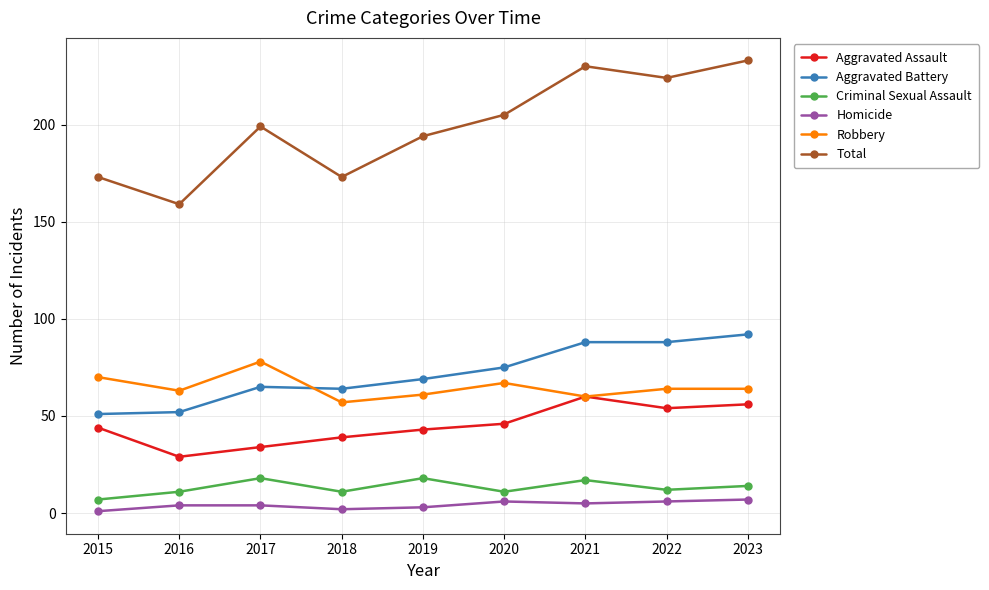

True or false: Aggravated Battery has a value of 88 at 2021.

True